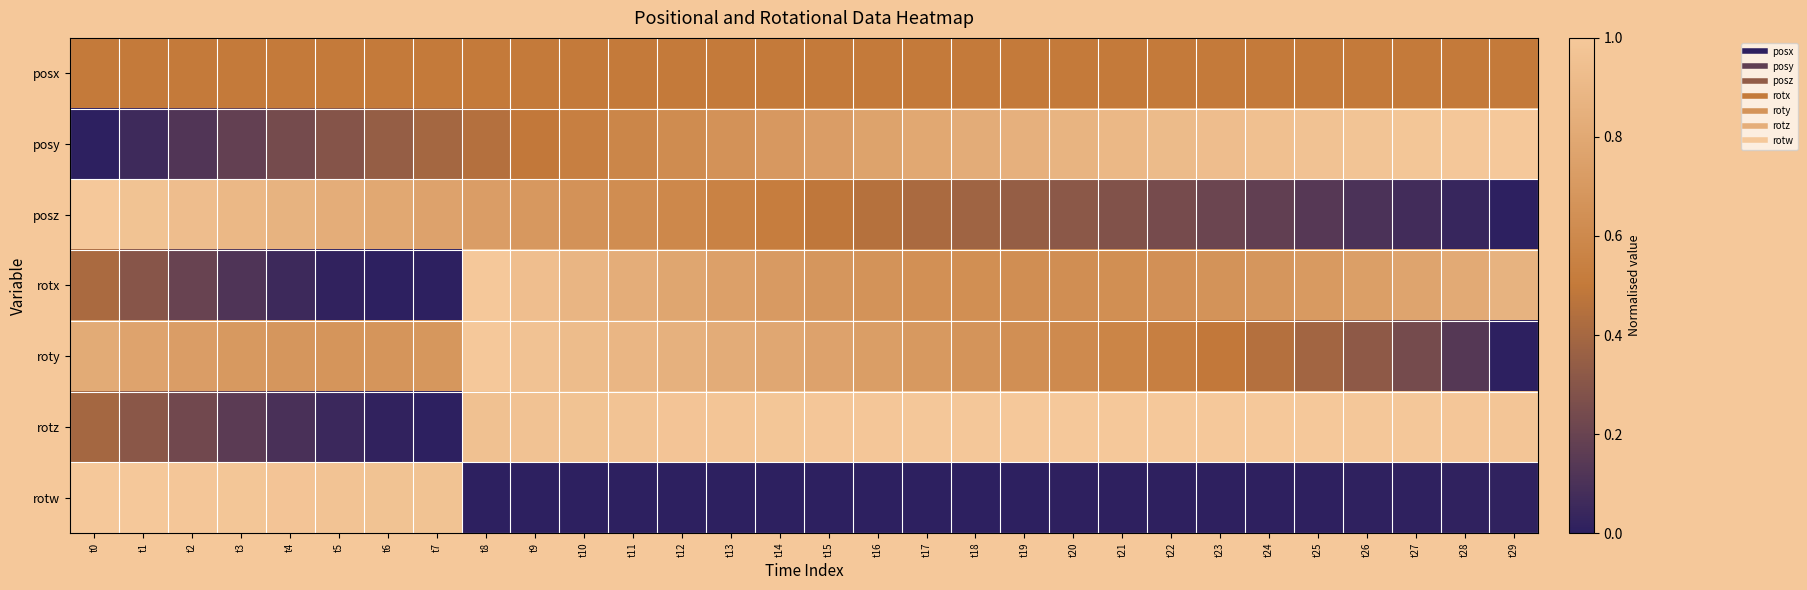

What is the maximum value shown in the chart?

1.0